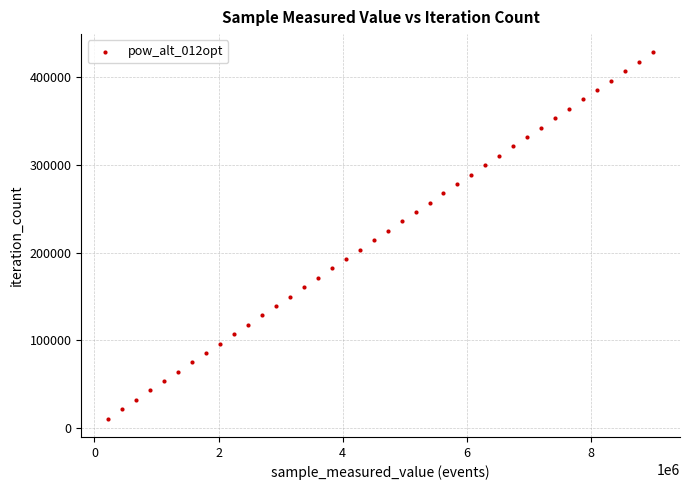

What is the range of X values (max minus min)?

8773128